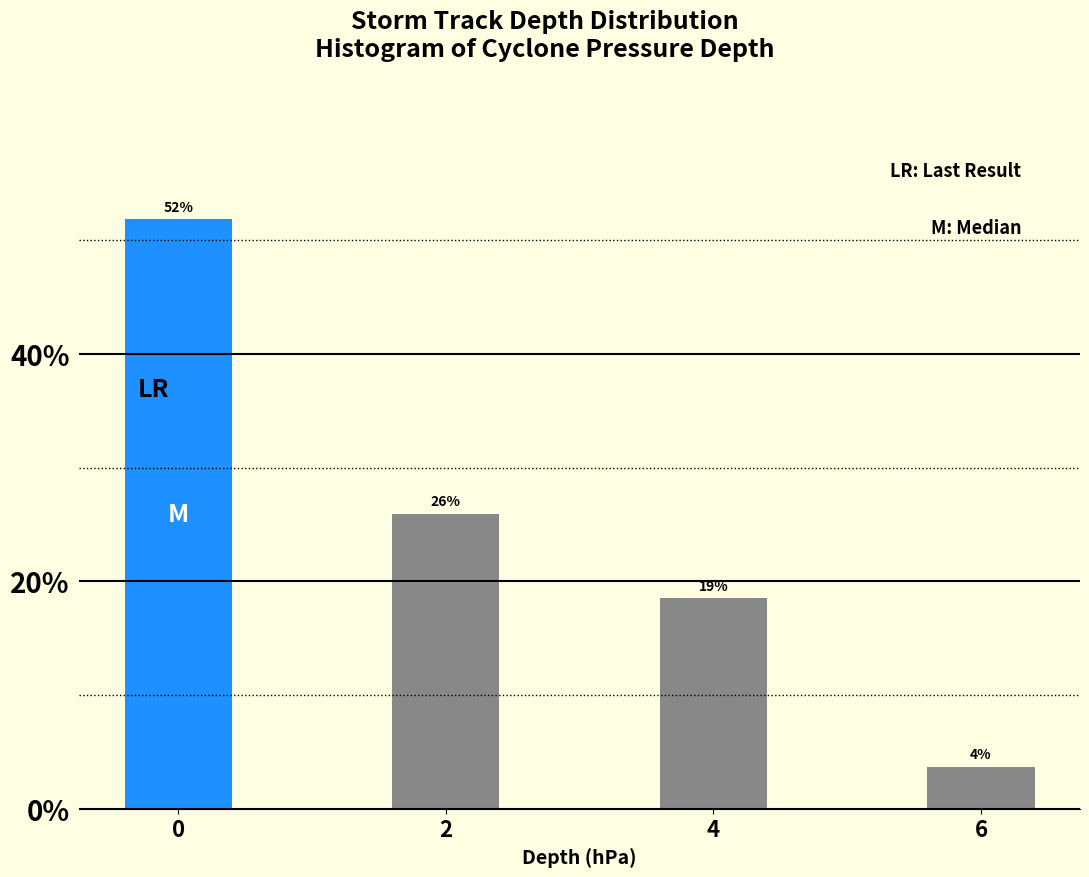

Does the chart contain any negative values?

No